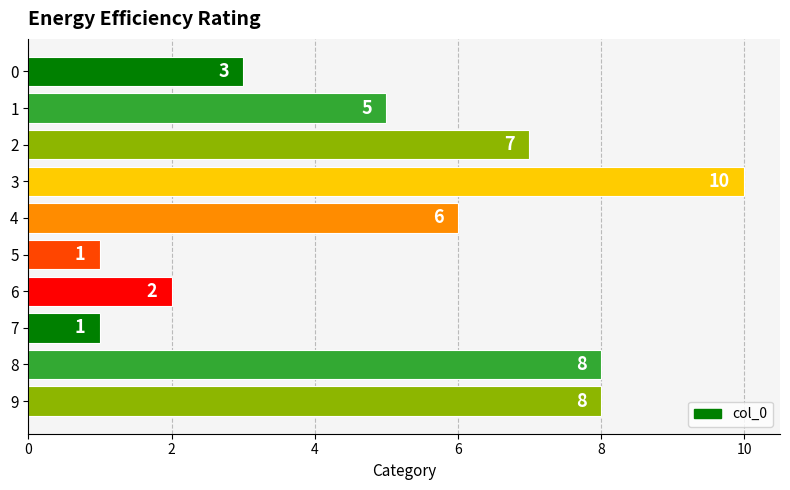

What is the change in value from 5 to 8?

+7